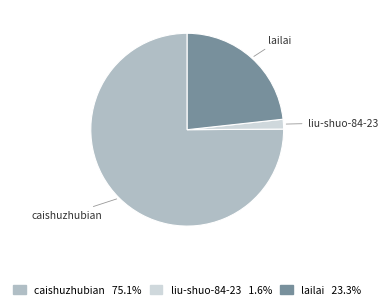

The liu-shuo-84-23 slice represents 9% of the pie. True or false?

False